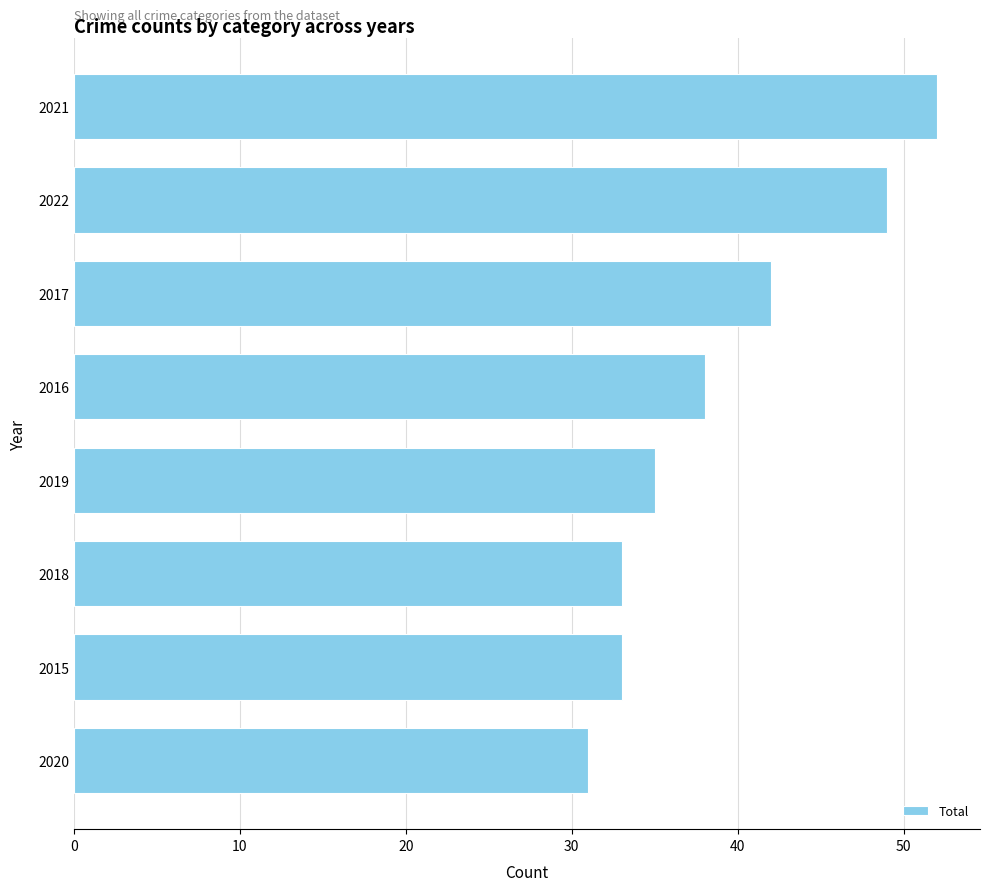

Reading top to bottom, transcribe all the data shown in this chart.

52	49	42	38	35	33	33	31